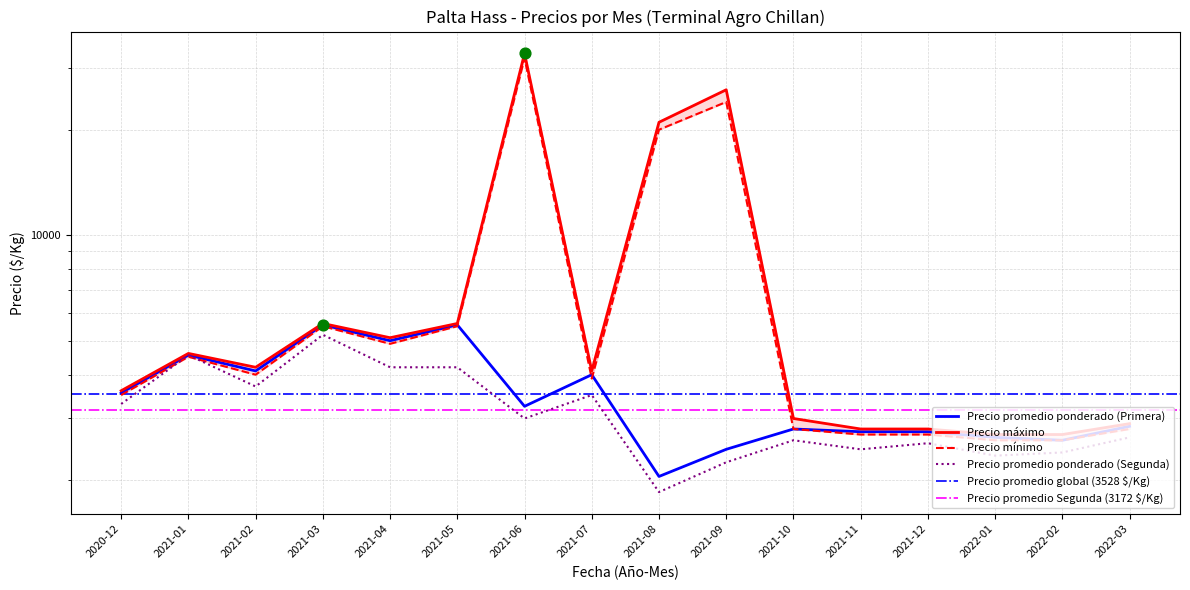

Which series has the largest total across all categories?

Precio maximo